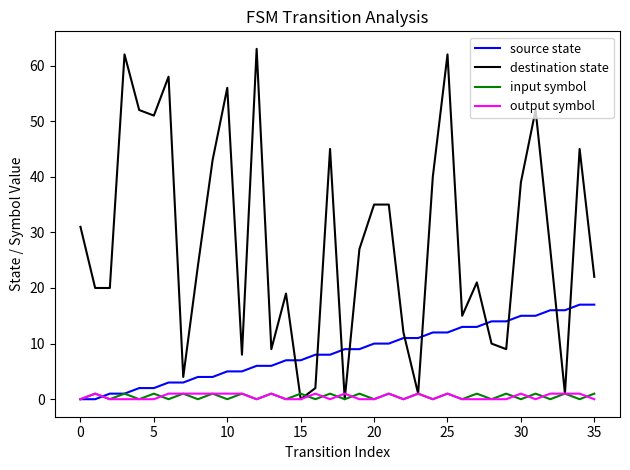

Which series has the widest spread of values?

destination state